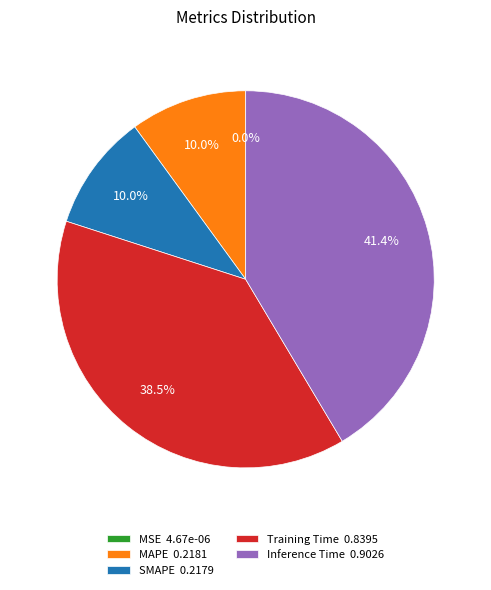

Which has a higher value, Training Time 0.8395 or SMAPE 0.2179?

Training Time 0.8395